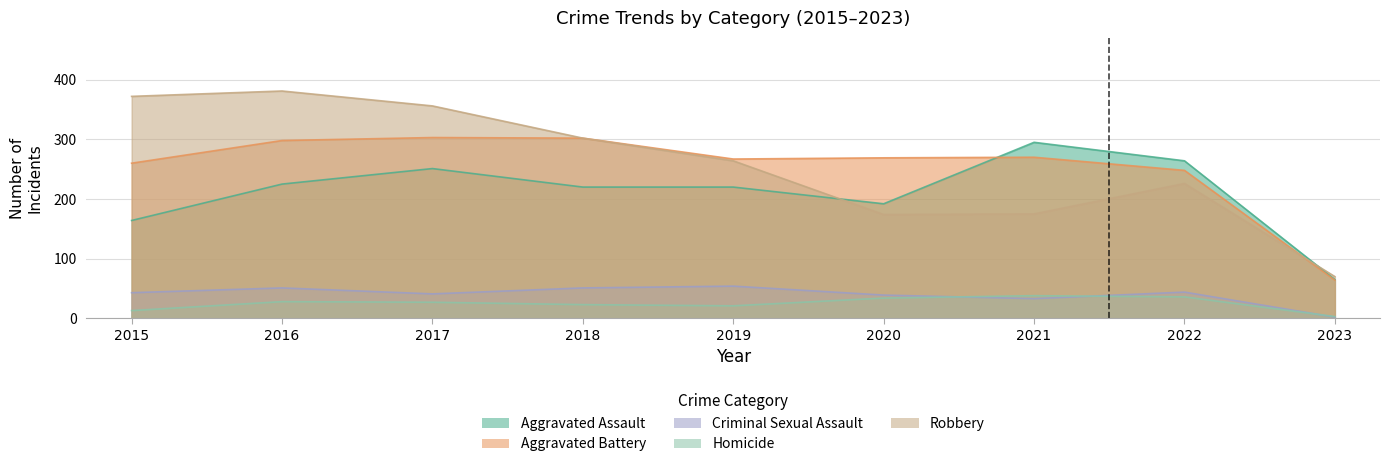

Which series has the largest total across all categories?

Robbery